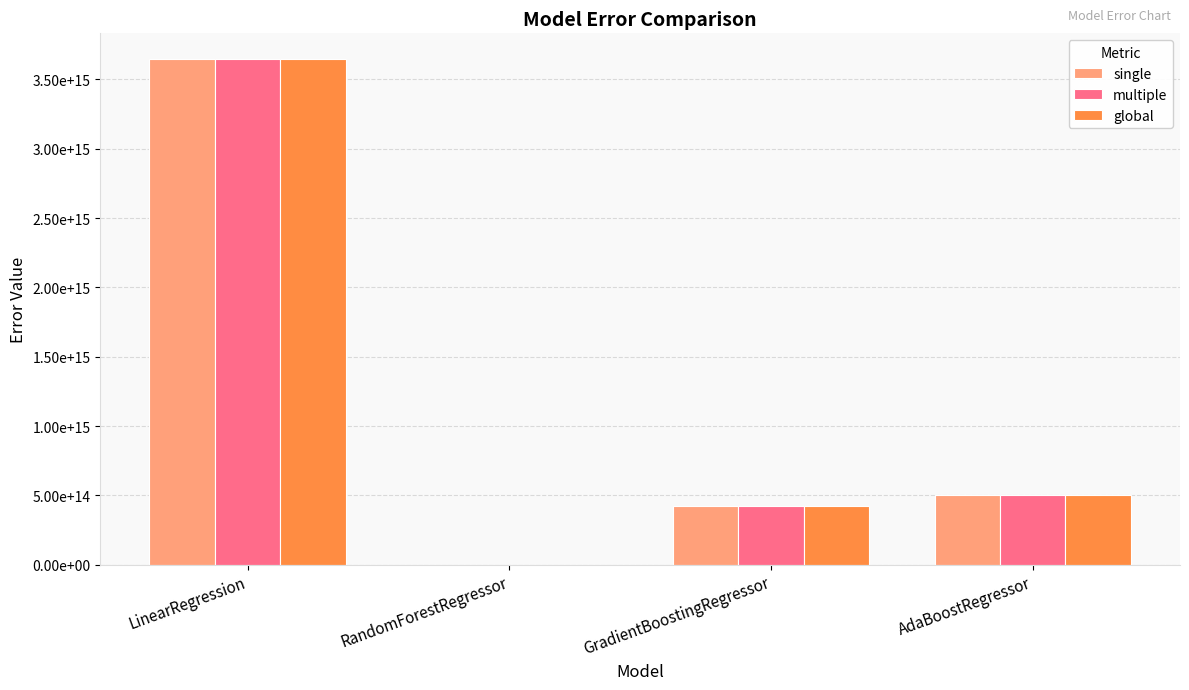

What are all the series names shown in the legend?

single, multiple, global